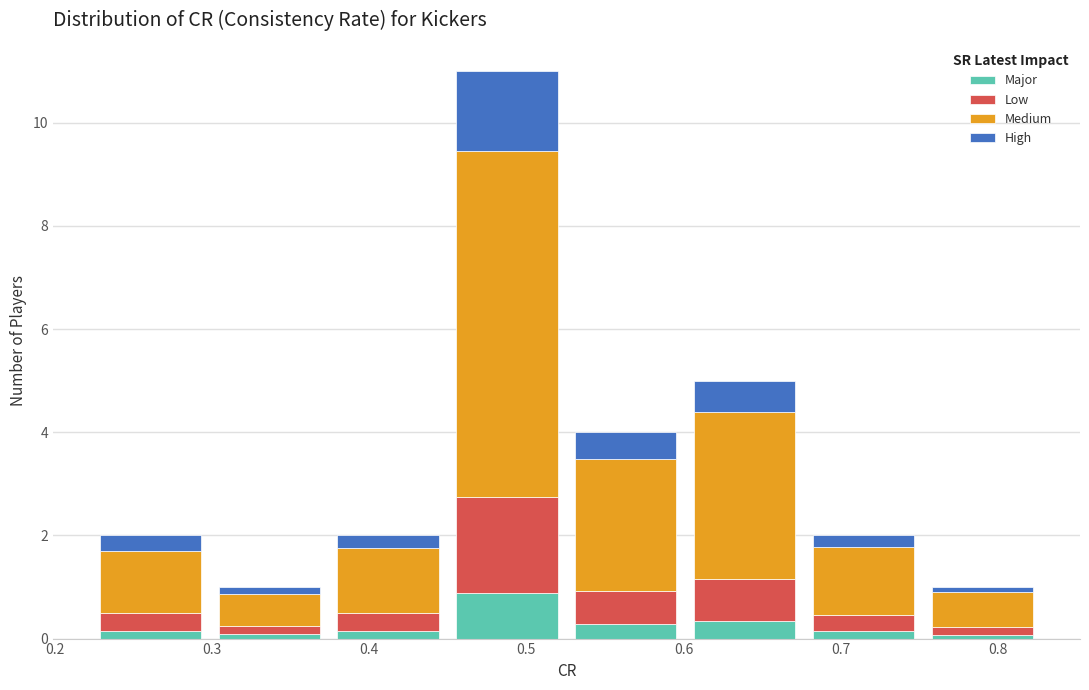

Which range on the x-axis has the tallest stacked bar (by total height)?

0.45 to 0.53